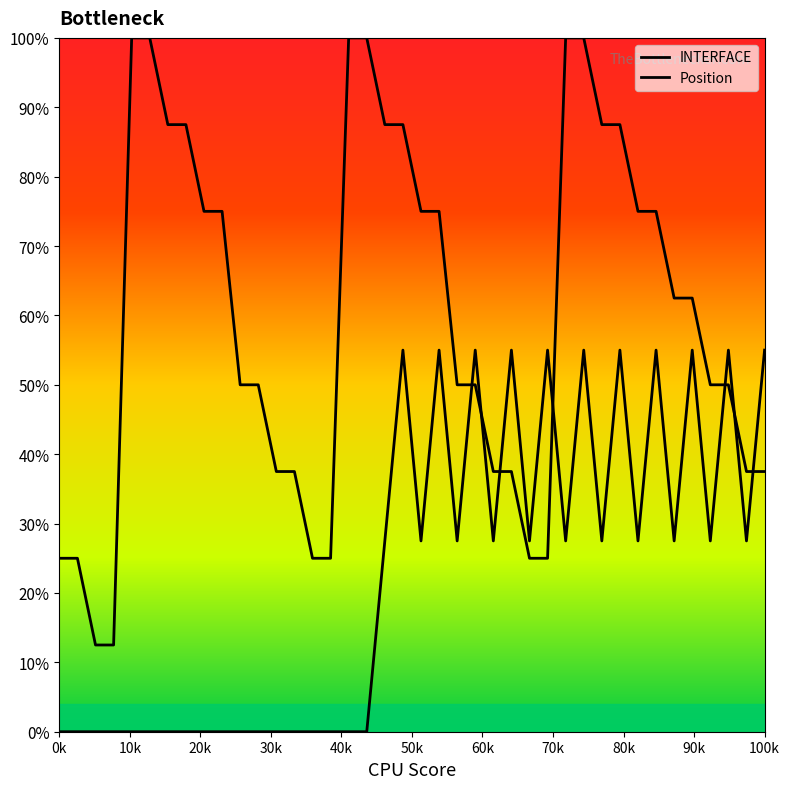

Count the number of categories in the chart.

40